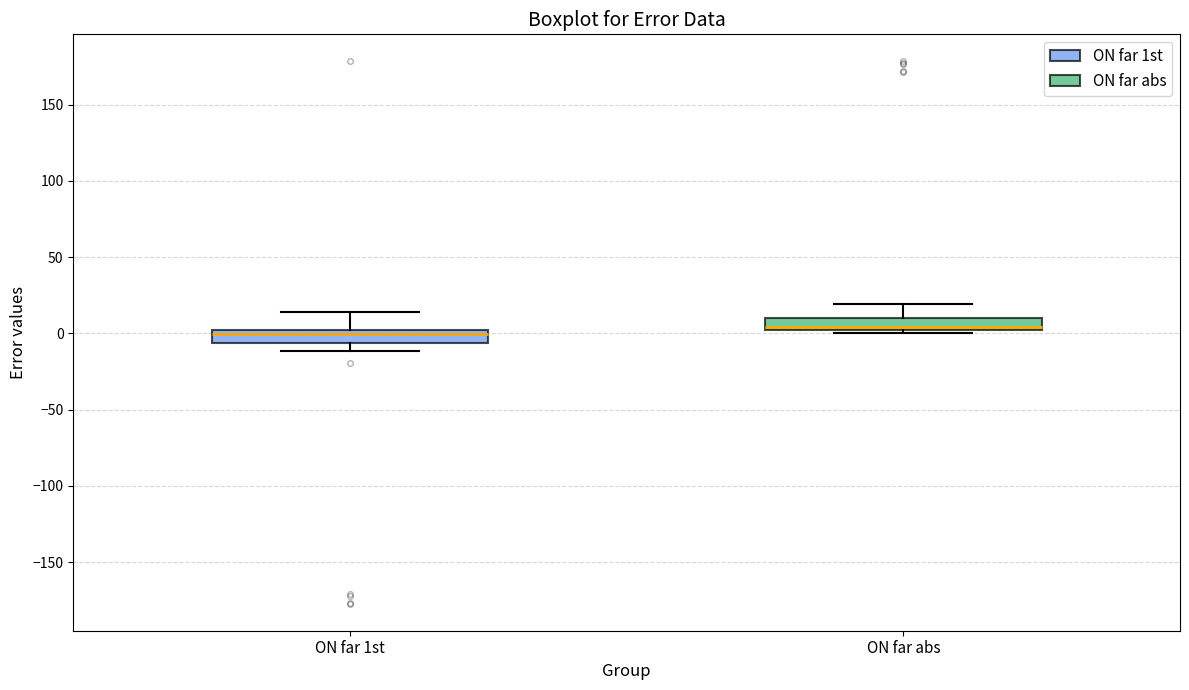

Reading left to right, read every box against the y-axis: the position of its median line, the range the box covers, and the ends of its whiskers. The values are not printed on the chart, so give them approximately, as read against the axis.

ON far 1st: median 0 (inside the box), box -5 to 0, whiskers -10 to 15
ON far abs: median 5, box 0 to 10, whiskers 0 (just below the box's lower edge) to 20